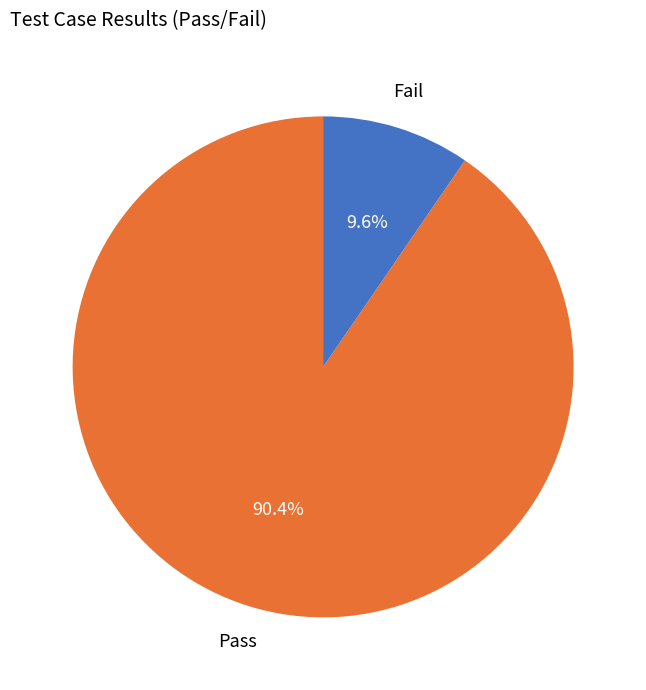

How much of the chart is everything except Fail?

90.4%